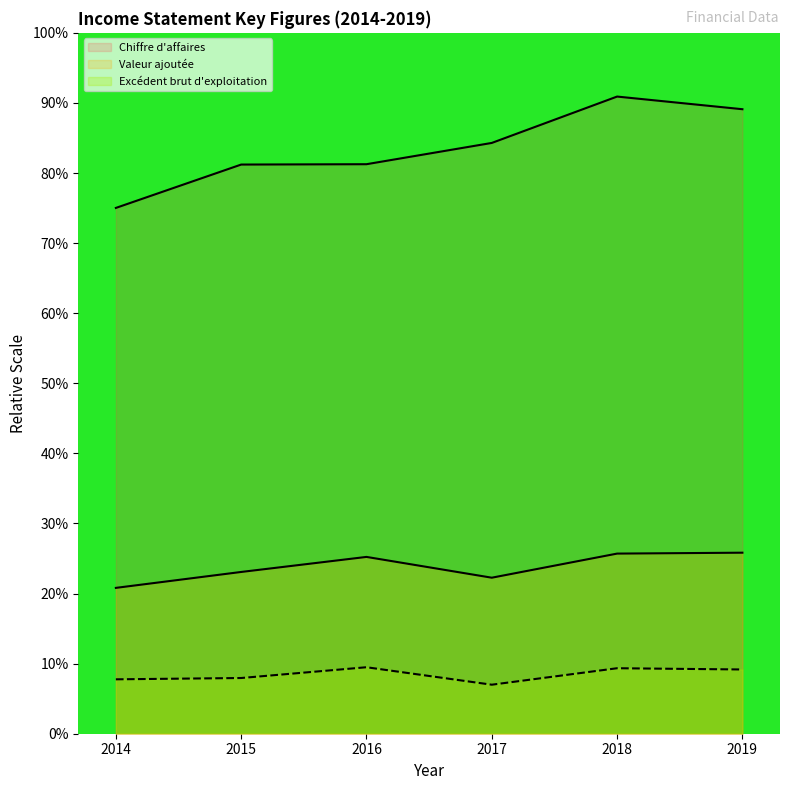

How many values in the Excédent brut d'exploitation series are below 9?

3